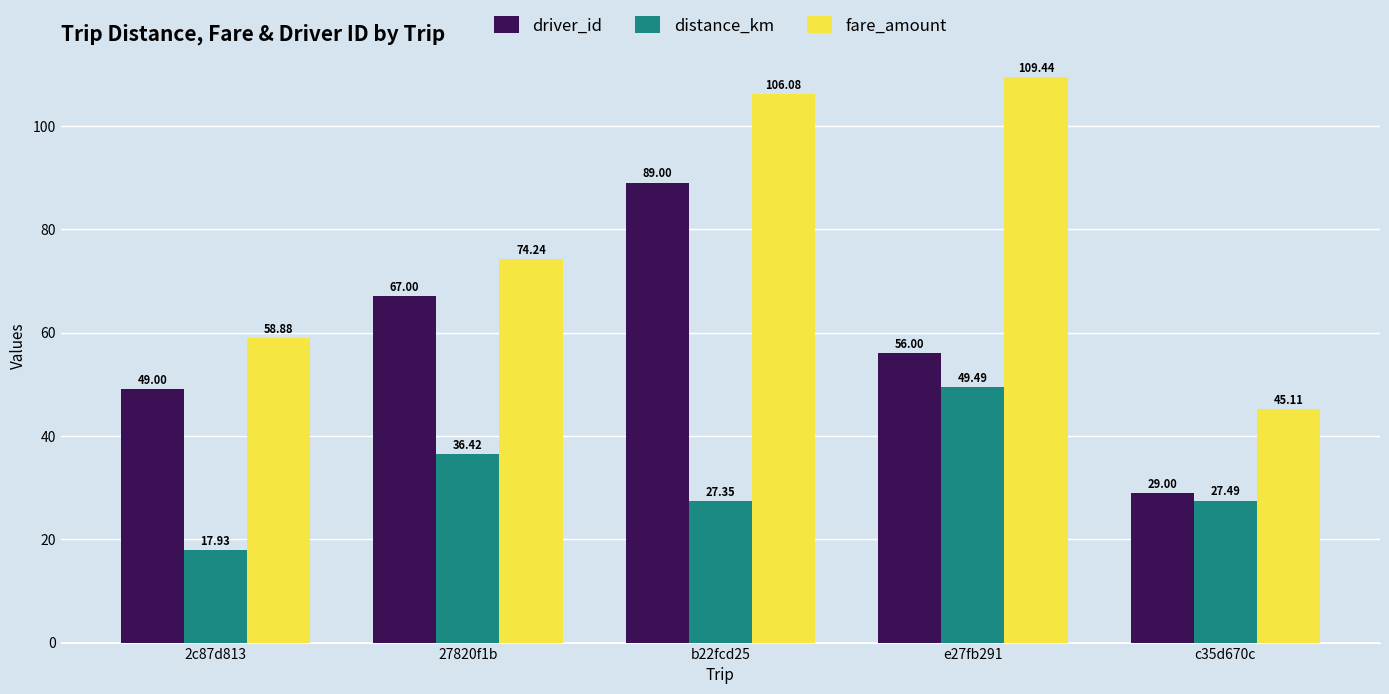

What is the difference between the maximum and minimum values in the distance_km series?

31.6